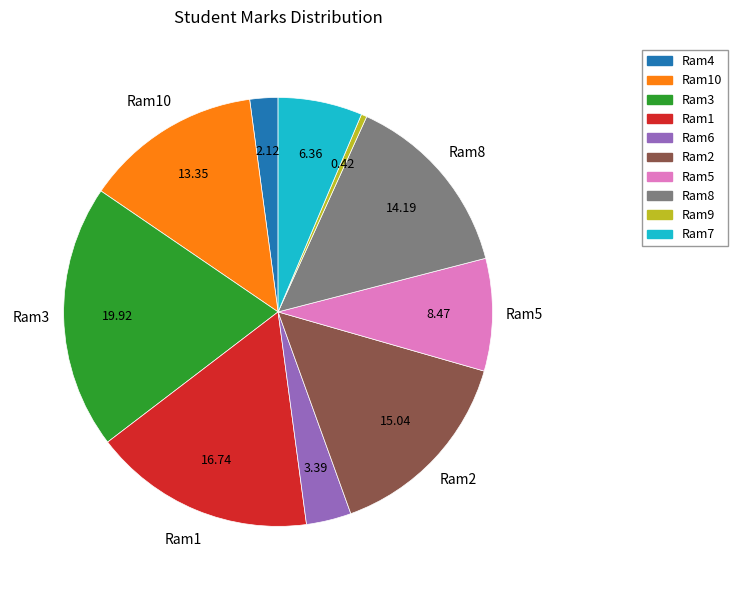

Is there a majority slice in this chart?

No